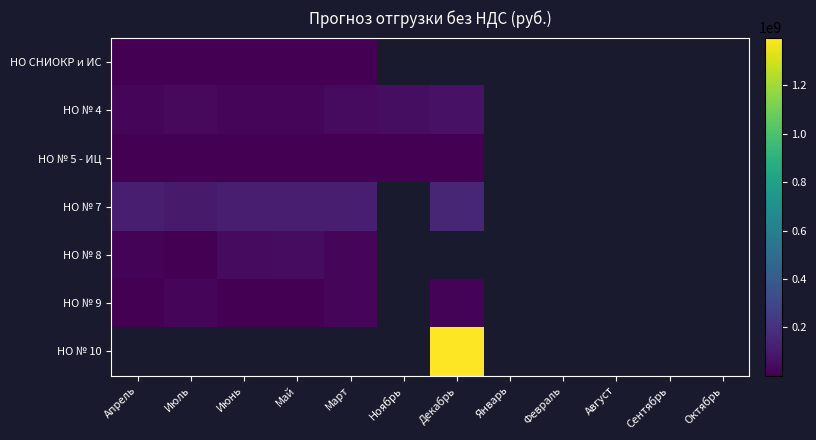

How many positive values does the НО № 7 series have?

6